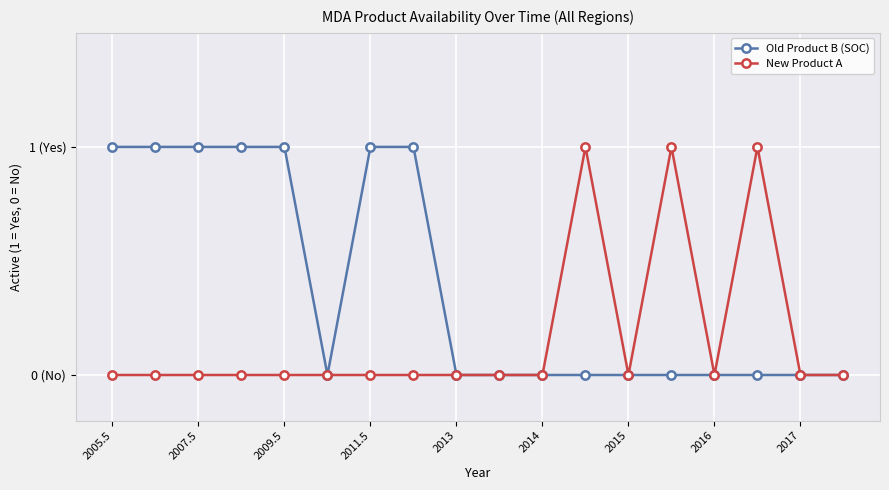

What are all the series names shown in the legend?

Old Product B (SOC), New Product A